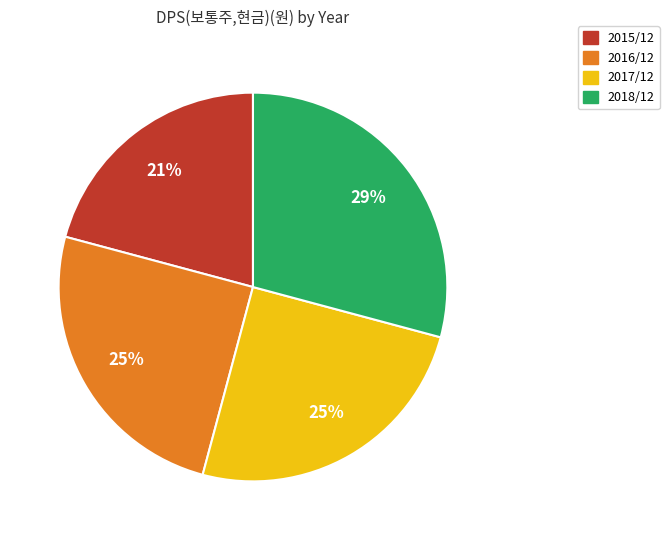

What is the ratio of the value at 2015/12 to the value at 2018/12?

0.7